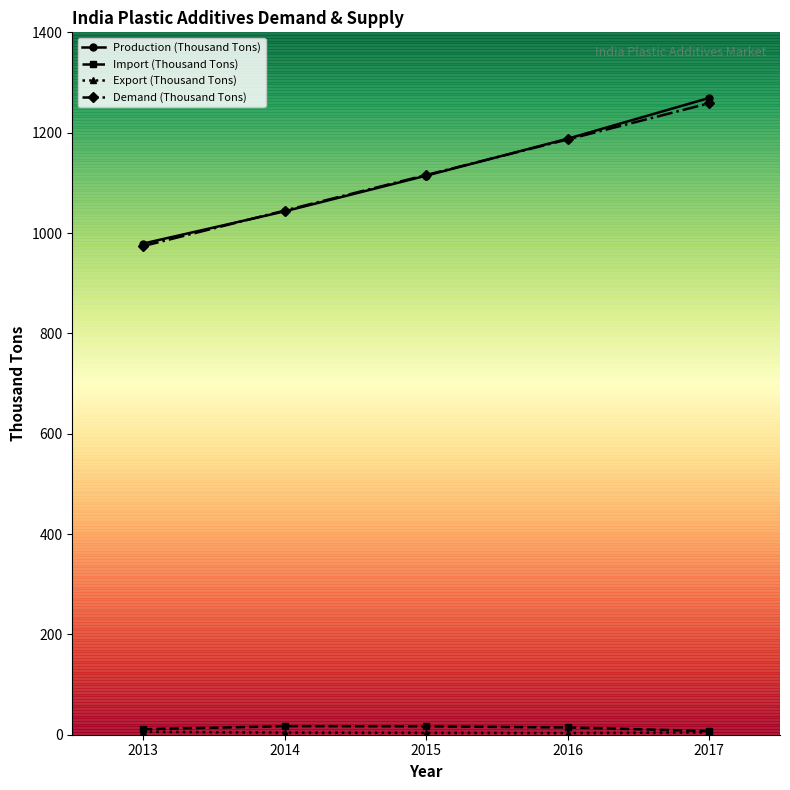

True or false: Demand (Thousand Tons) has more than 1 interior local peaks.

False